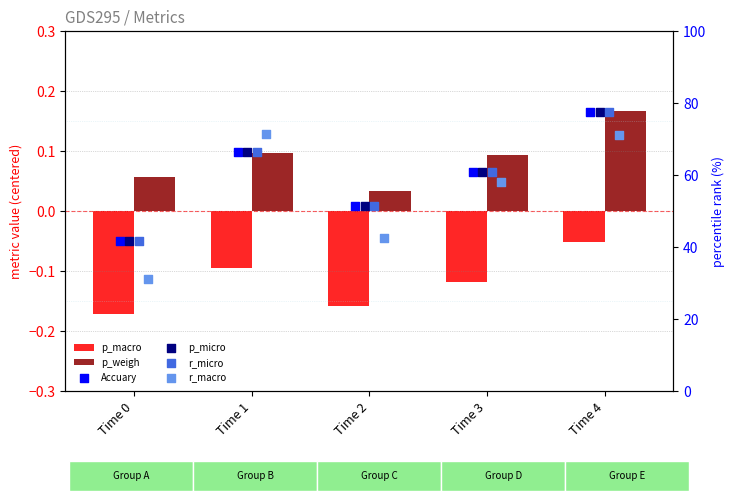

Which series contains the highest Y value?

Accuary